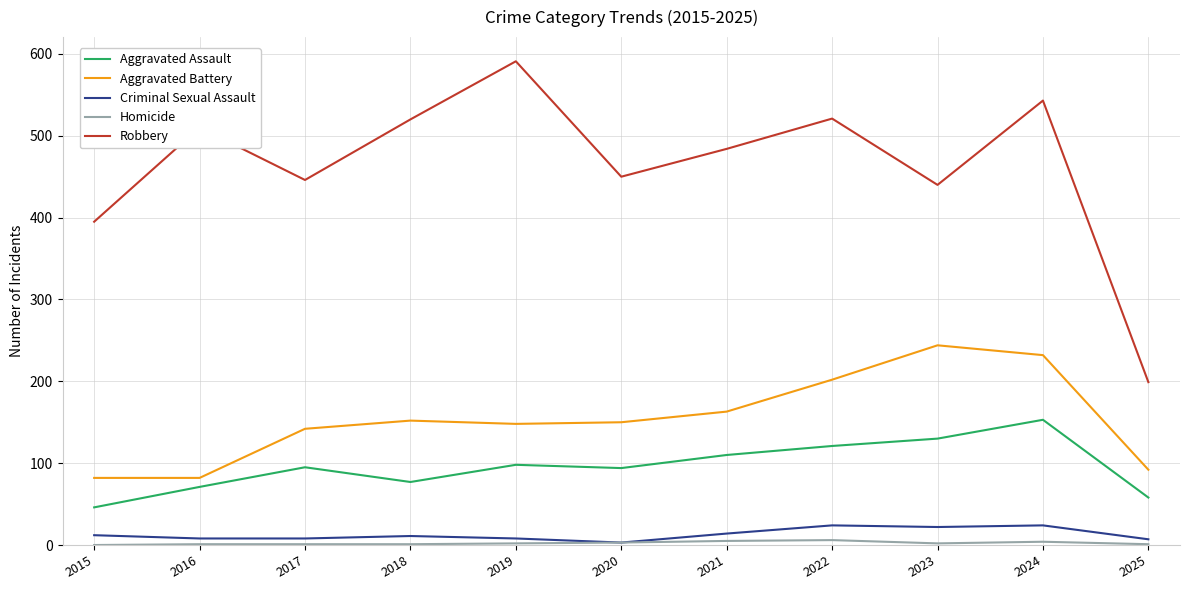

The Aggravated Assault series shows 41 at 2023. True or false?

False